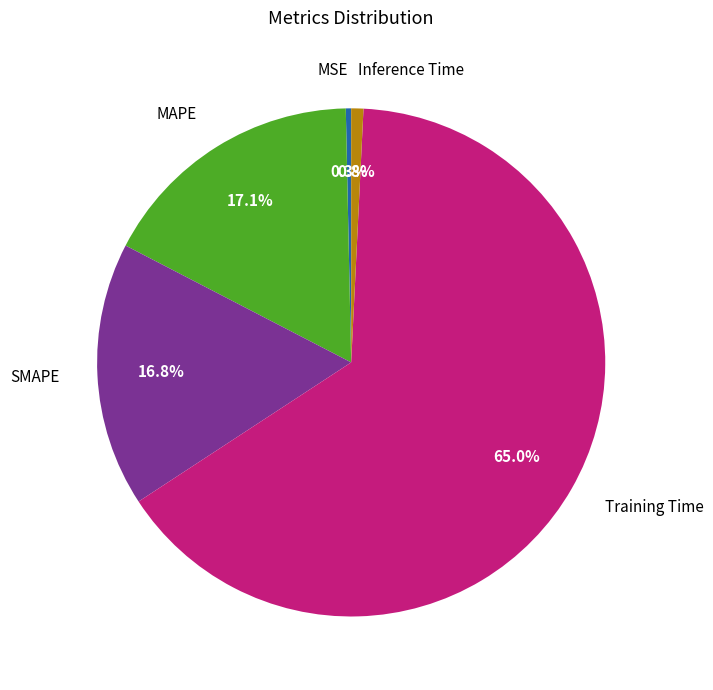

To the nearest percent, what is the combined percentage of MSE and Inference Time?

1%